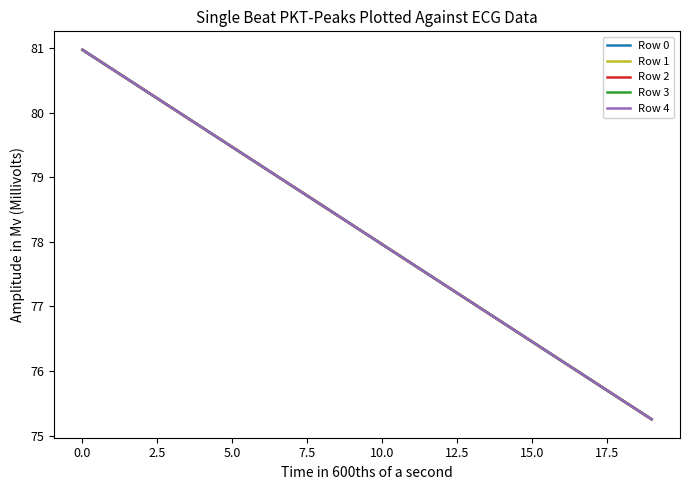

At how many categories does at least one series exceed 78?

10